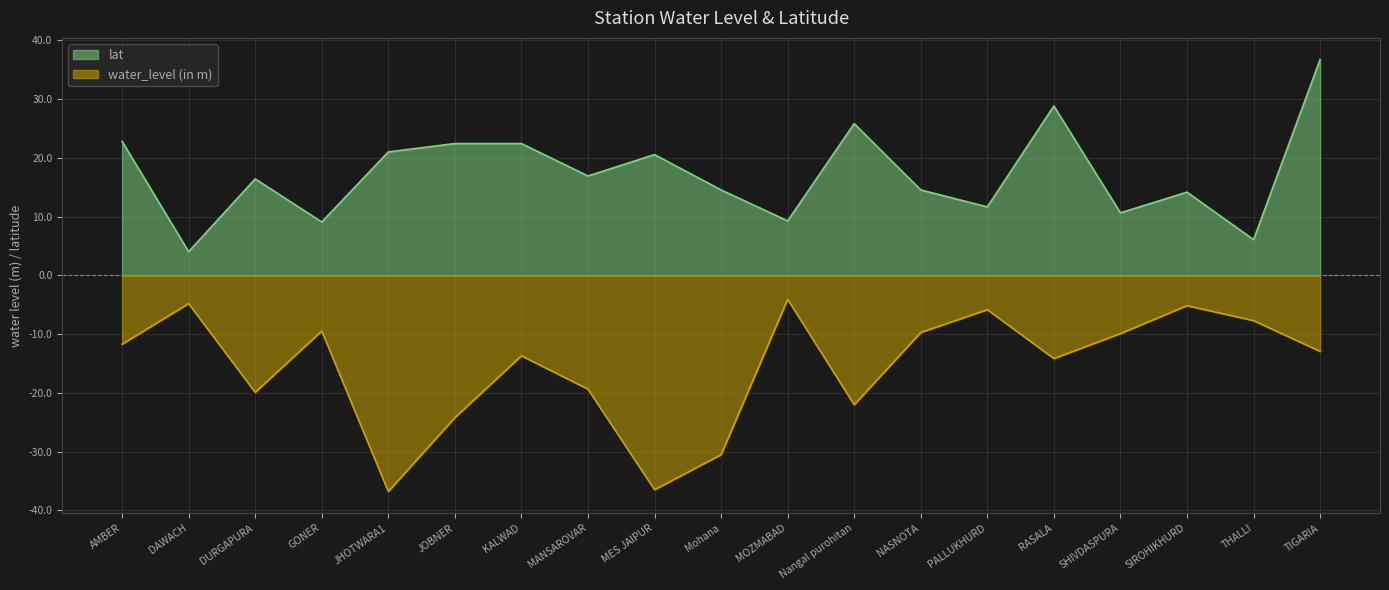

What is the label of the 3rd point from the right?

SIROHIKHURD